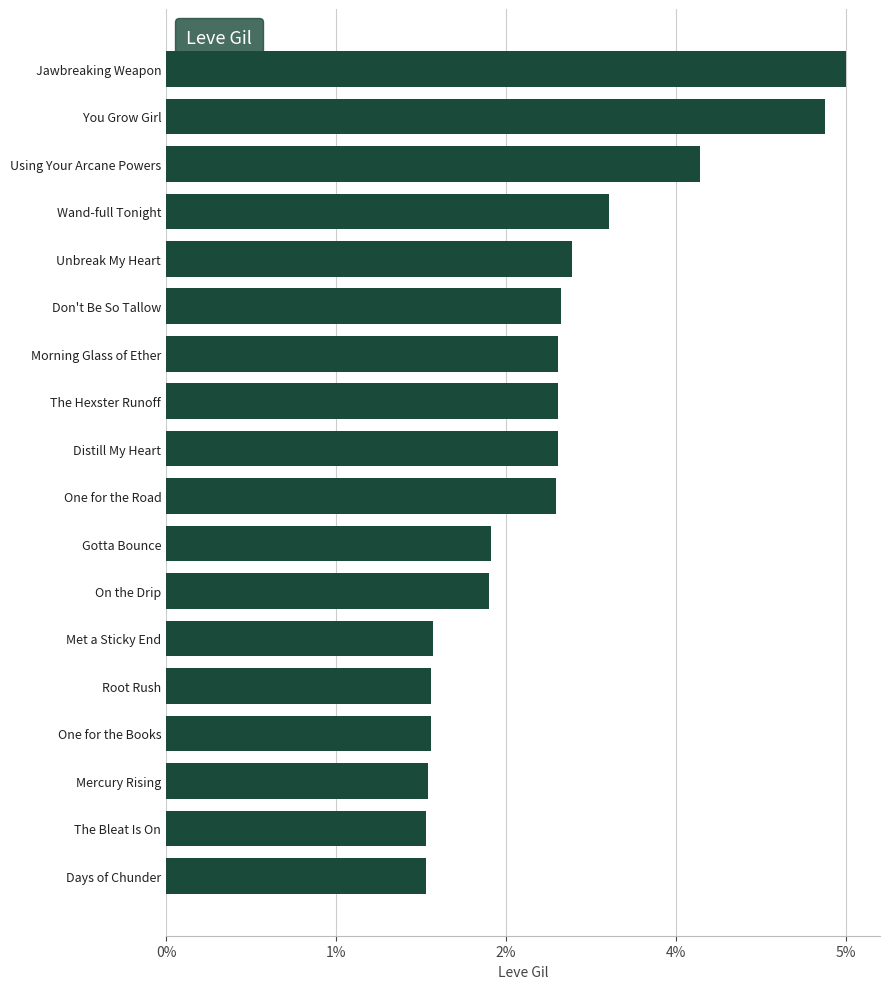

Does the chart contain any negative values?

No